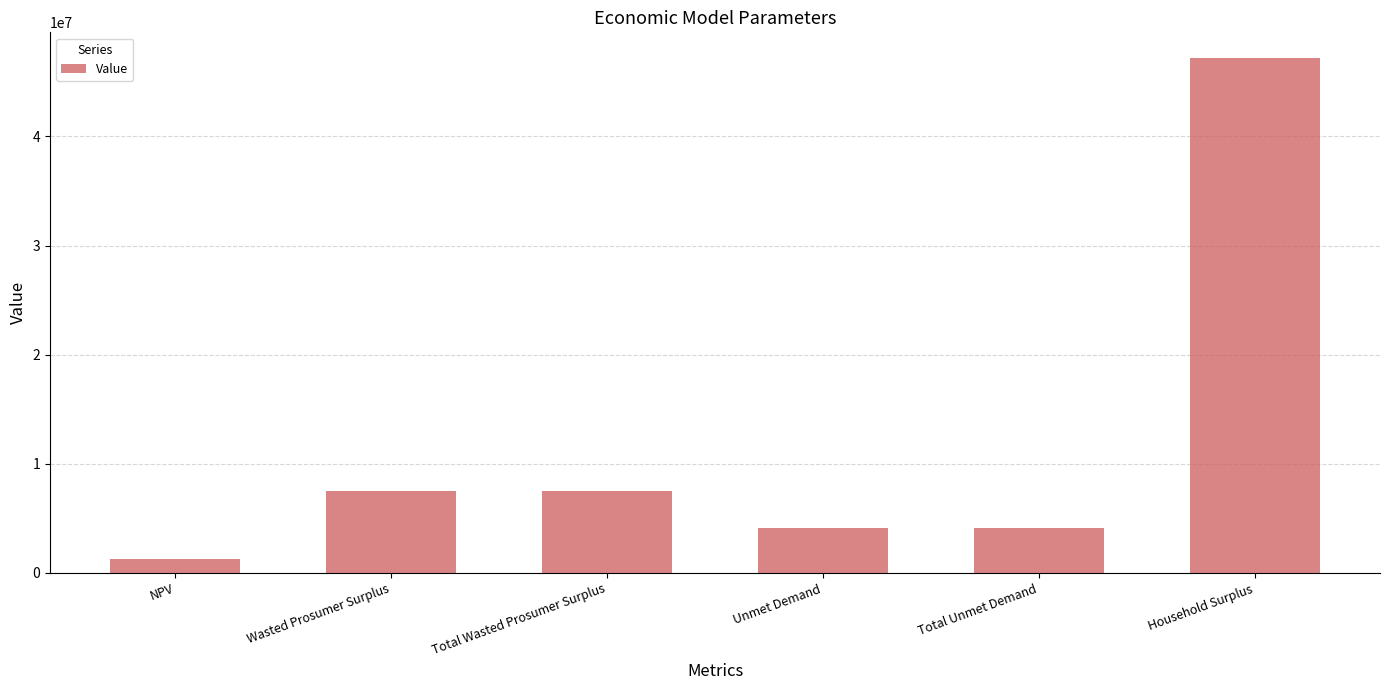

Reading left to right, list all the values displayed in this chart.

NPV=1299518.7	Wasted Prosumer Surplus=7548796.8	Total Wasted Prosumer Surplus=7548796.8	Unmet Demand=4161818.4	Total Unmet Demand=4161818.4	Household Surplus=47187609.7